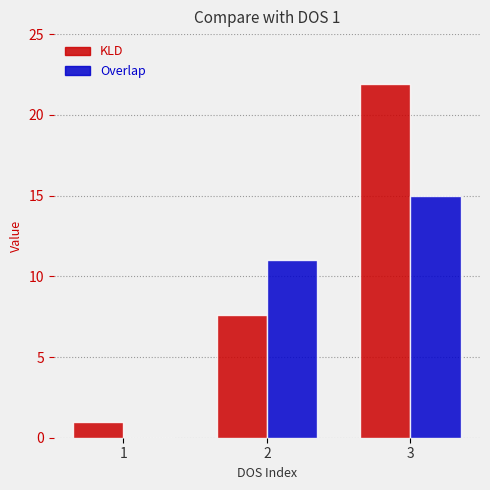

Reading left to right, extract all data points from this chart.

KLD: 1.0	7.6	21.9
Overlap: 0.0	11.0	15.0